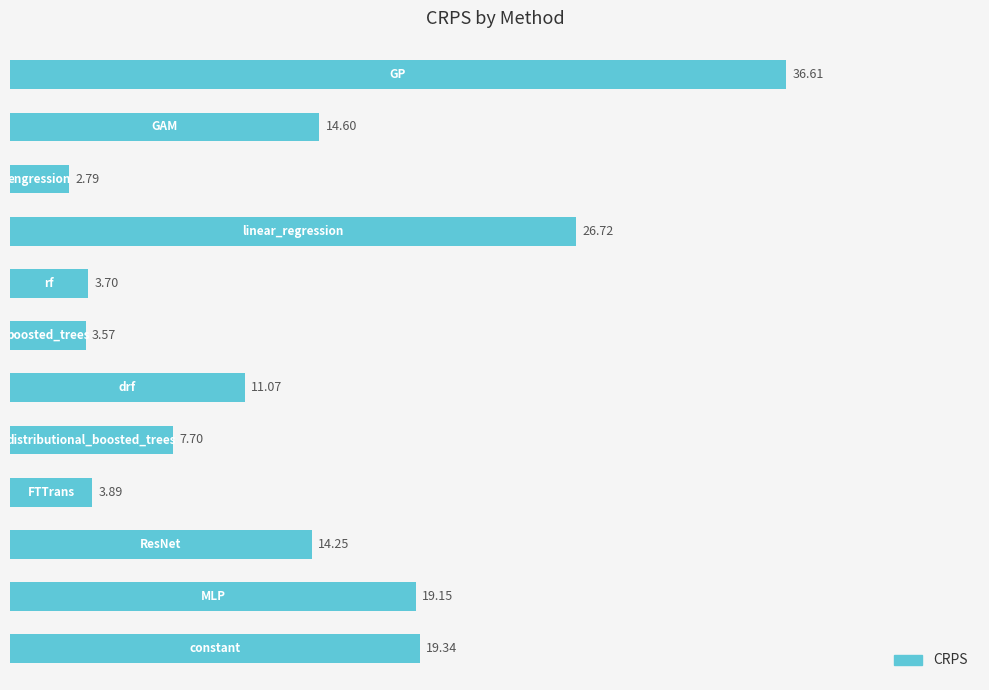

What is the sum of all values?

163.4